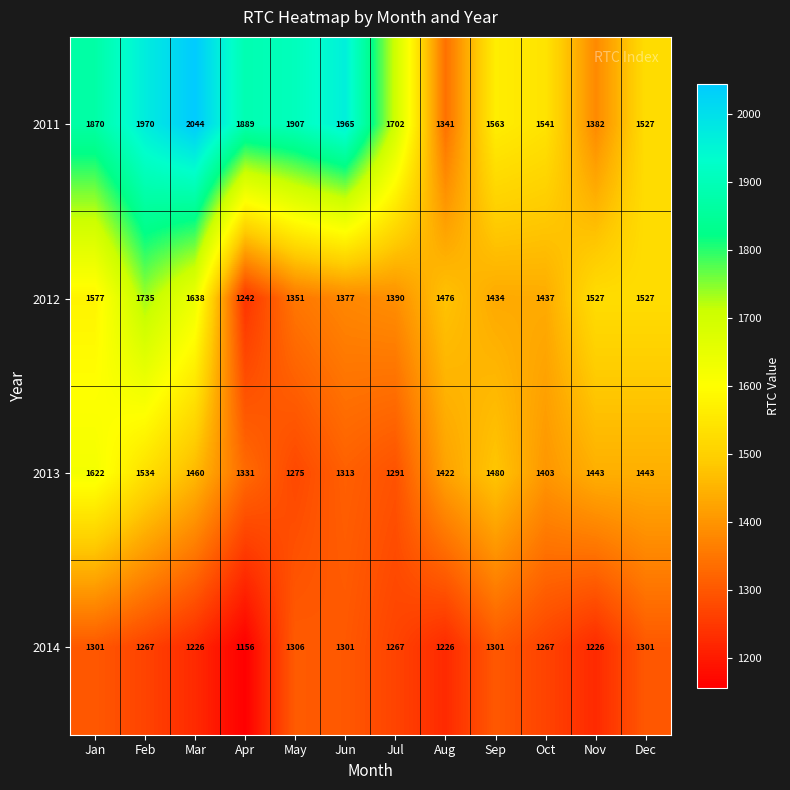

Is it true that 2012 equals 1577 at Jan?

True